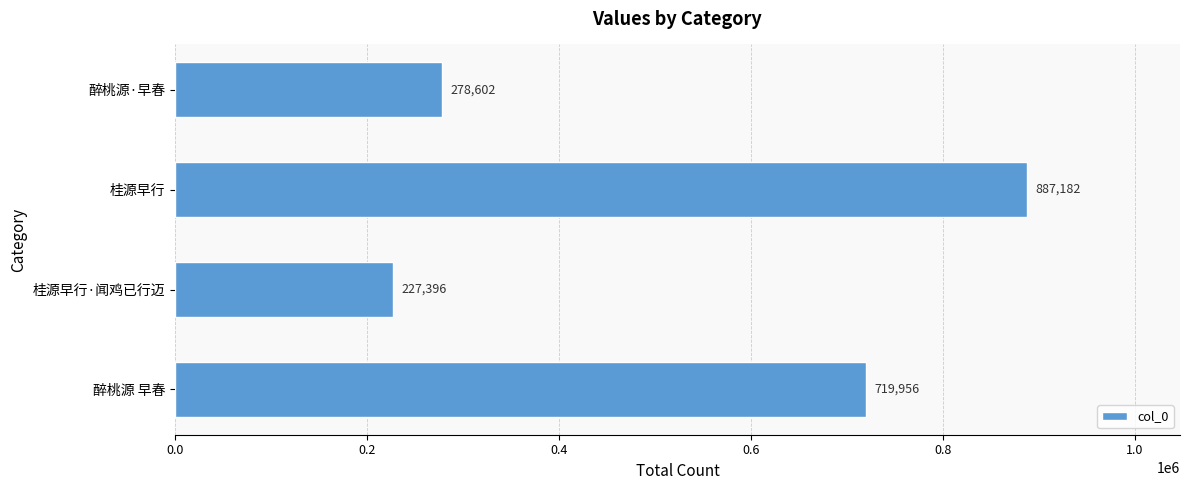

Is it true that the value at 醉桃源·早春 is 278602?

True